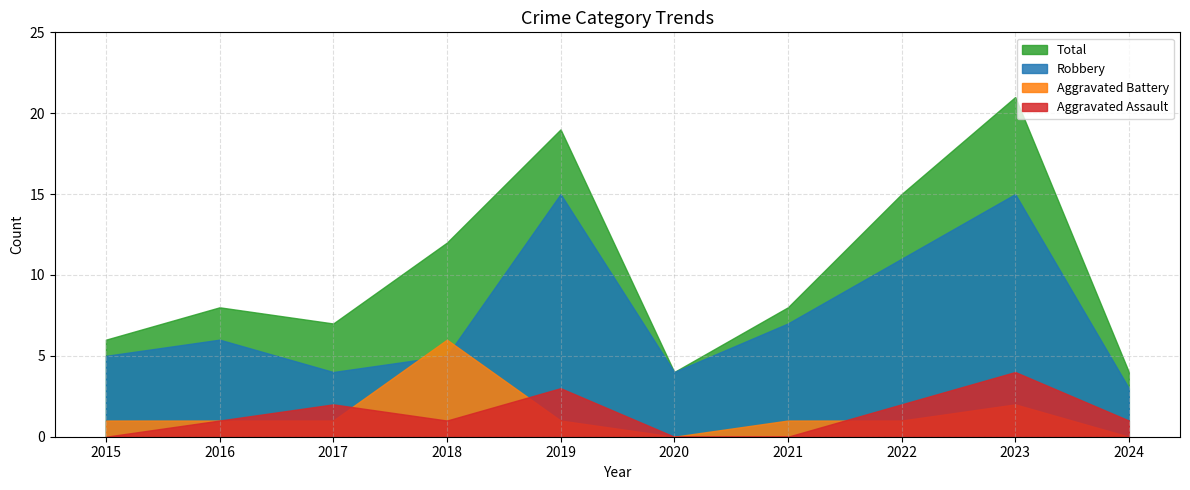

True or false: Total and Robbery intersect in this chart.

False